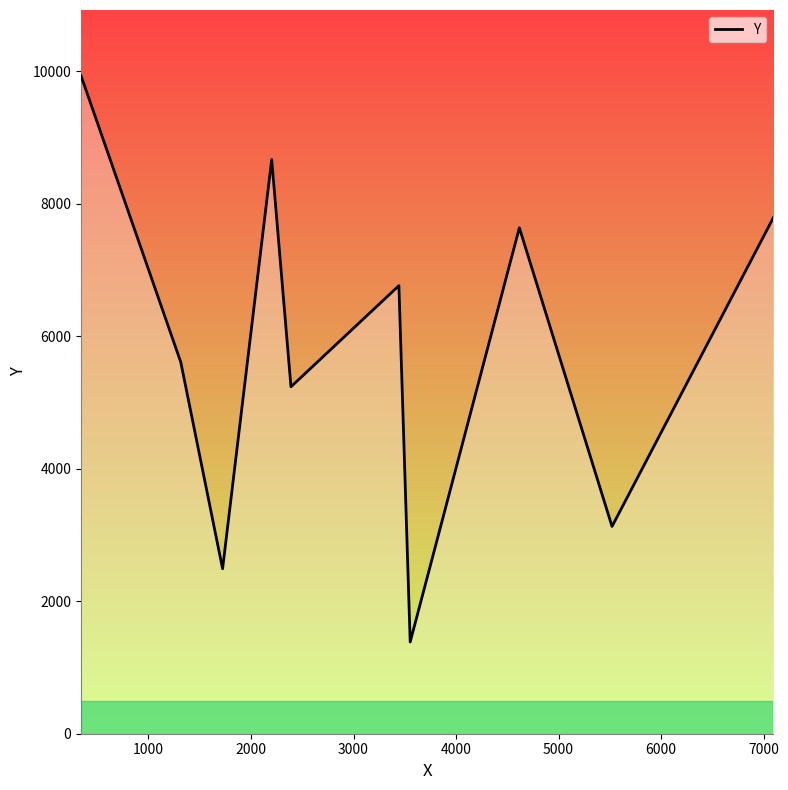

What is the difference between the maximum and minimum values?

8550